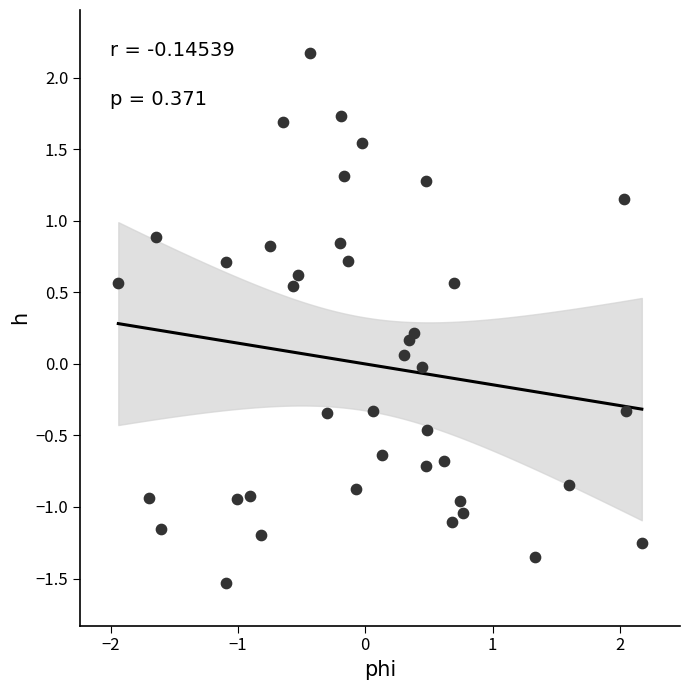

What is the range of X values (max minus min)?

4.1